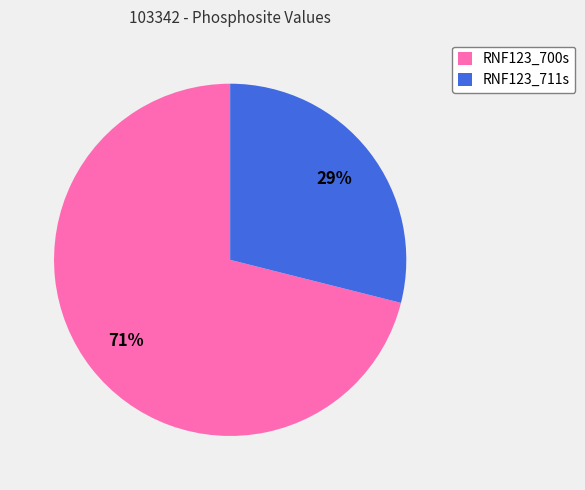

Do RNF123_711s and RNF123_700s together represent more than half of the pie?

Yes